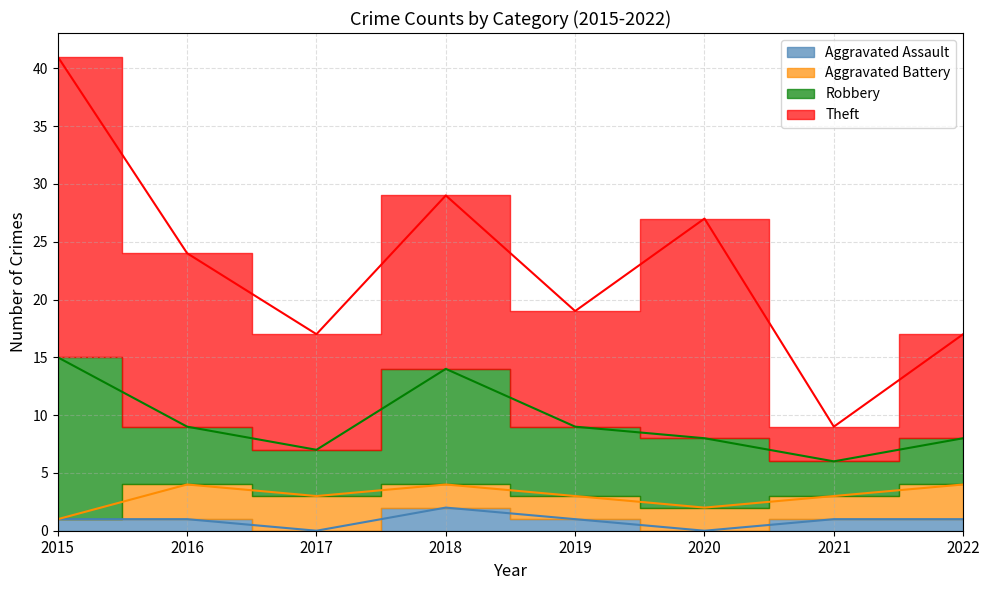

Which has a higher value, 2017 or 2021?

2021